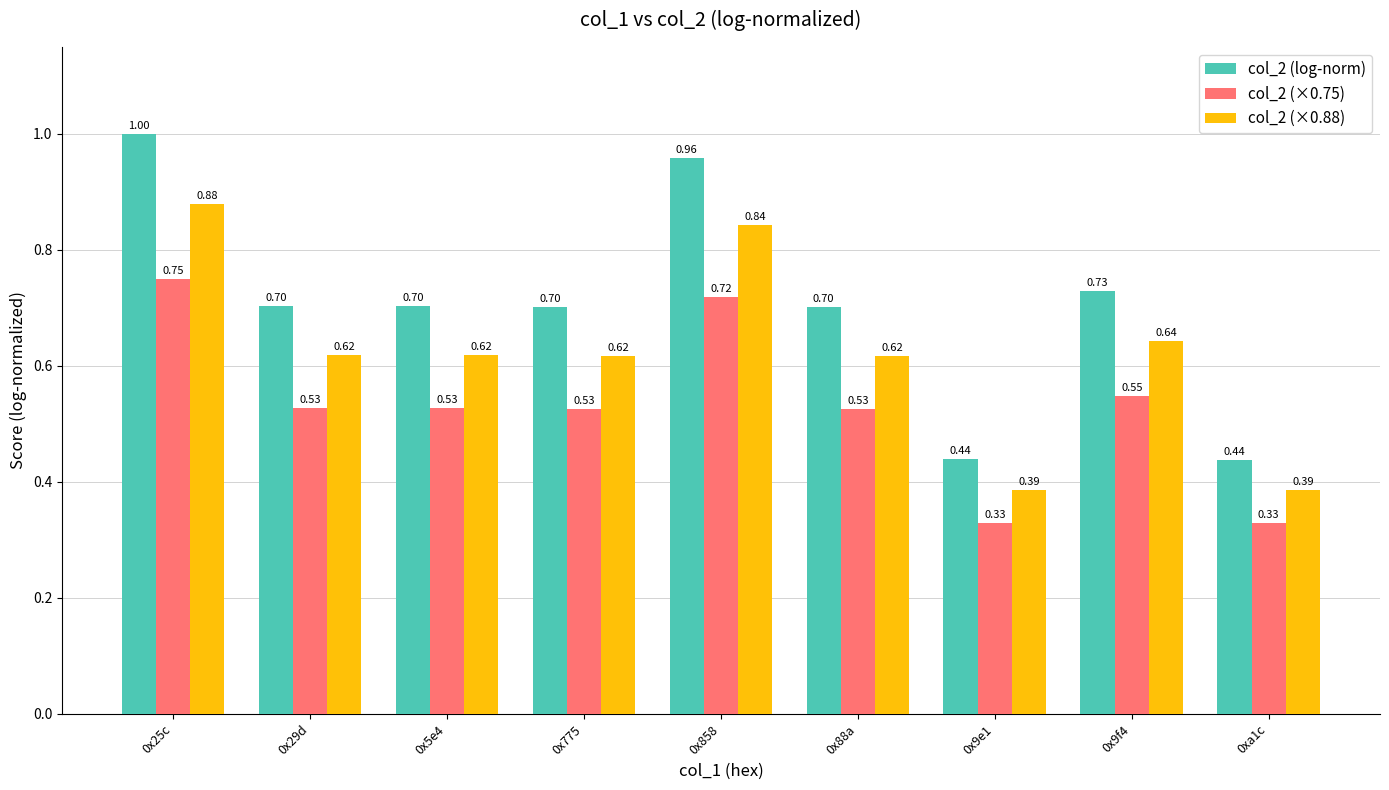

What is the approximate value of col_2 (log-norm) at 0x29d?

0.7